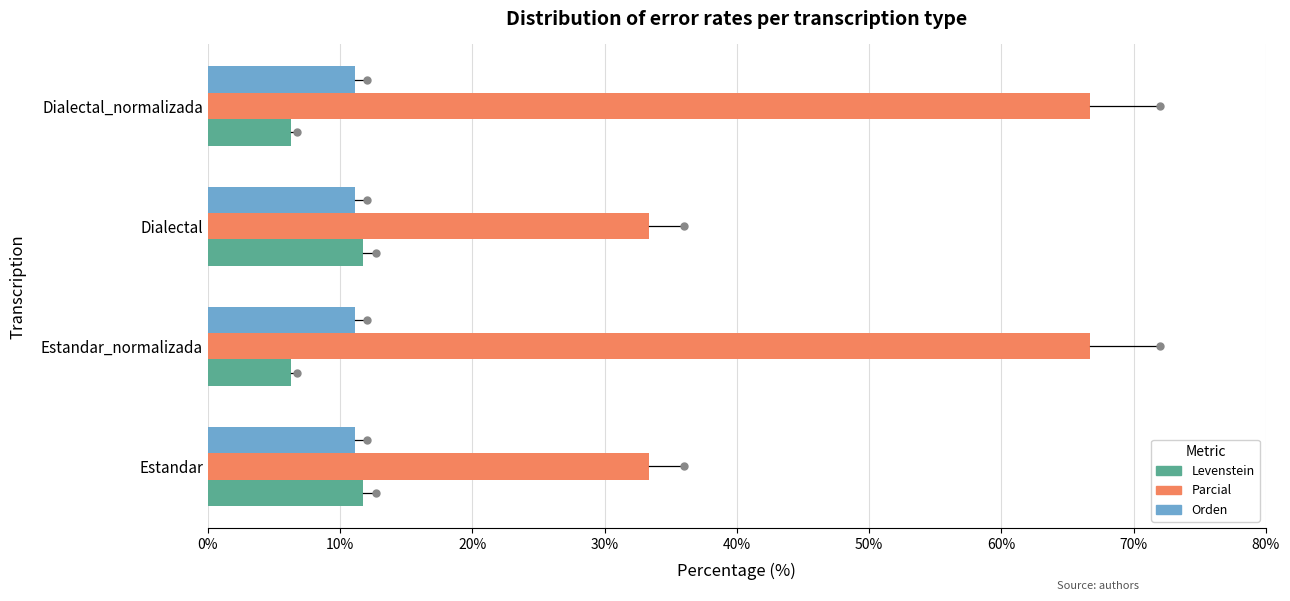

What is the average value of the Levenstein series?

9.0